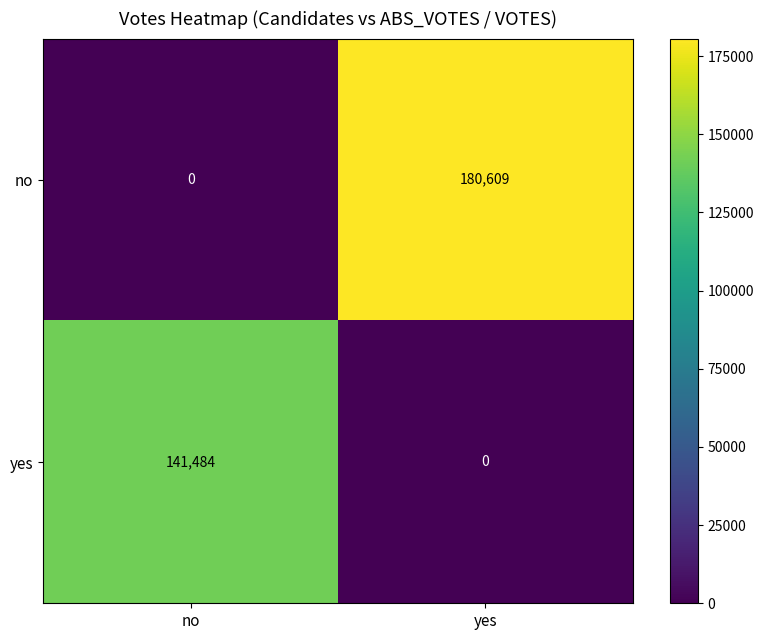

At which category does the chart reach its peak across all series?

yes